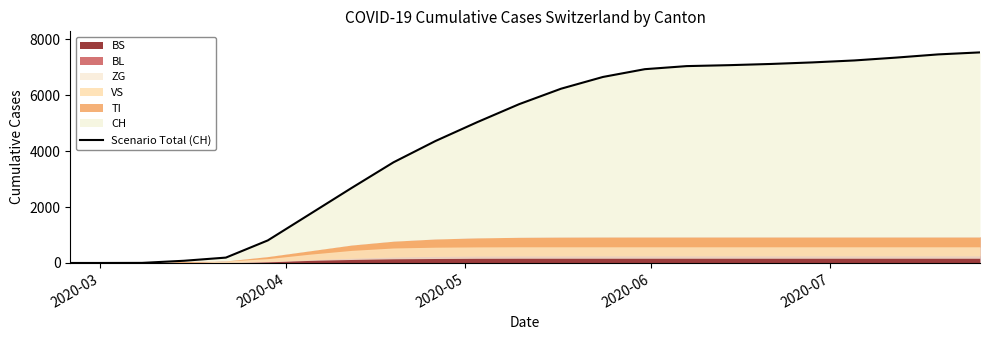

What is the sum of all values?

101910